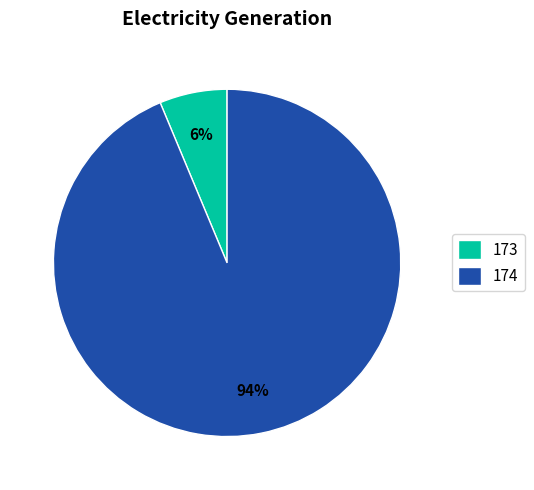

What percentage is the 174 slice, to the nearest percent?

94%